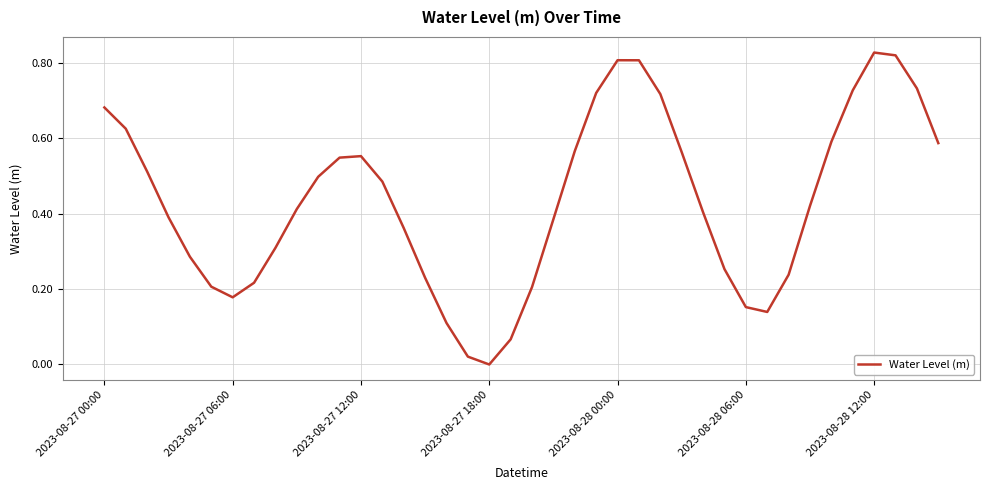

At which label does the data first exceed 0?

2023-08-27 00:00